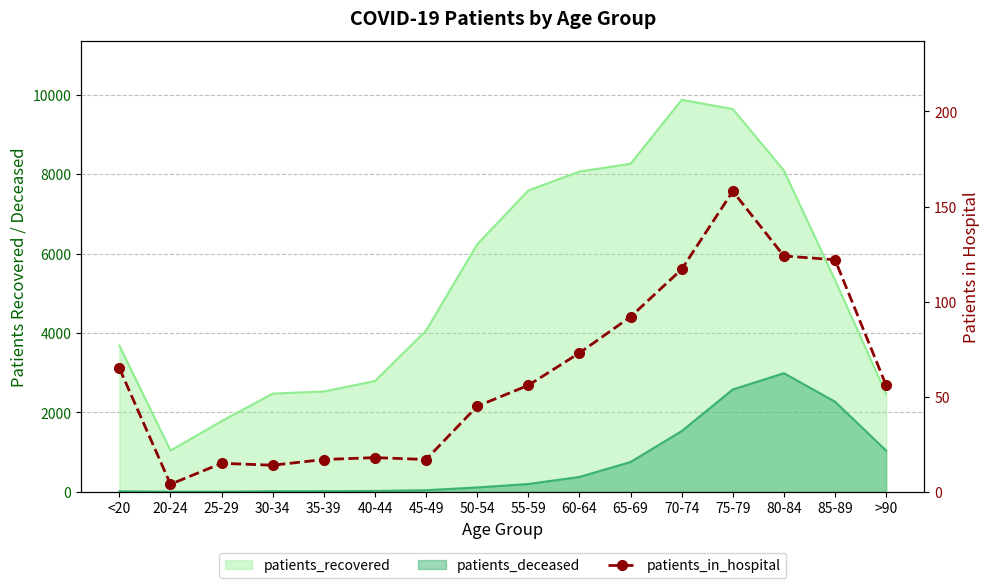

How many points are lower than both their immediate neighbors (excluding endpoints)?

3